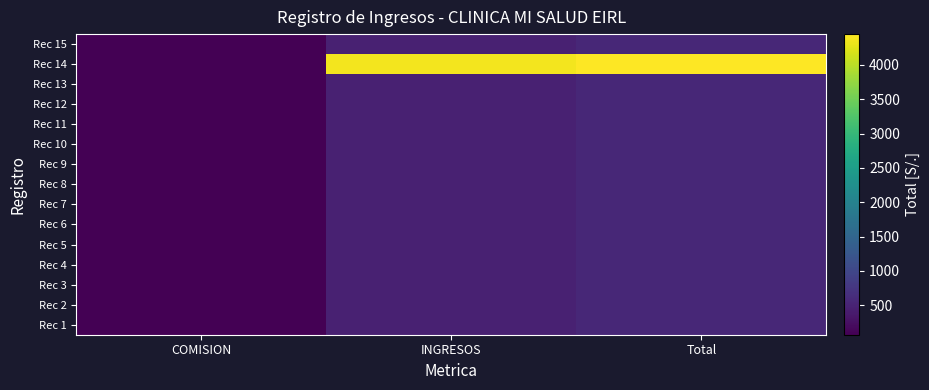

Rank the series at INGRESOS from highest to lowest value.

Rec 14, Rec 1, Rec 2, Rec 3, Rec 4, Rec 5, Rec 6, Rec 7, Rec 8, Rec 9, Rec 10, Rec 11, Rec 12, Rec 13, Rec 15